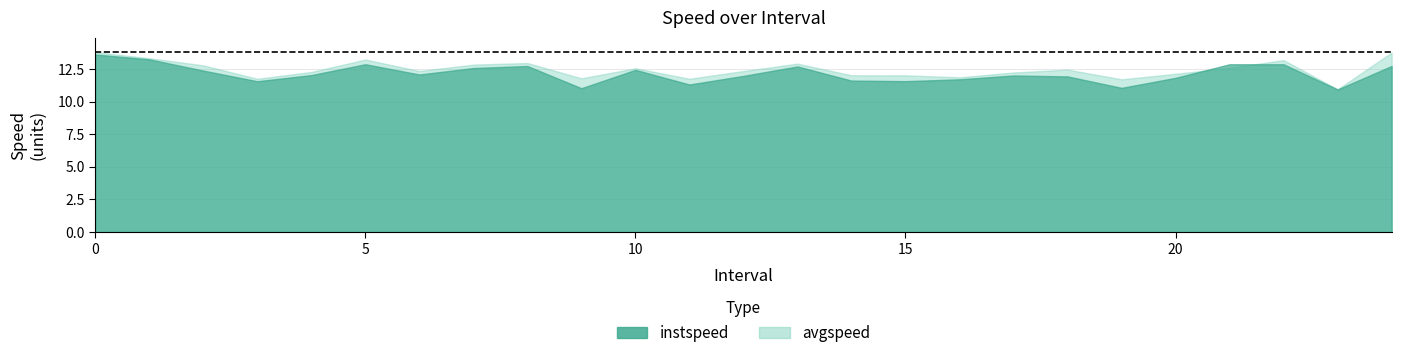

At which category does instspeed reach its first local peak?

5.0